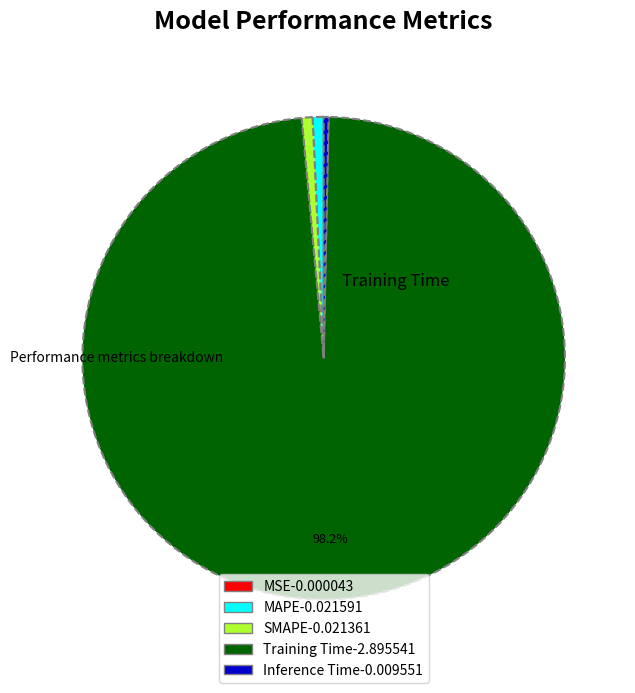

Does any single category account for the majority?

Yes